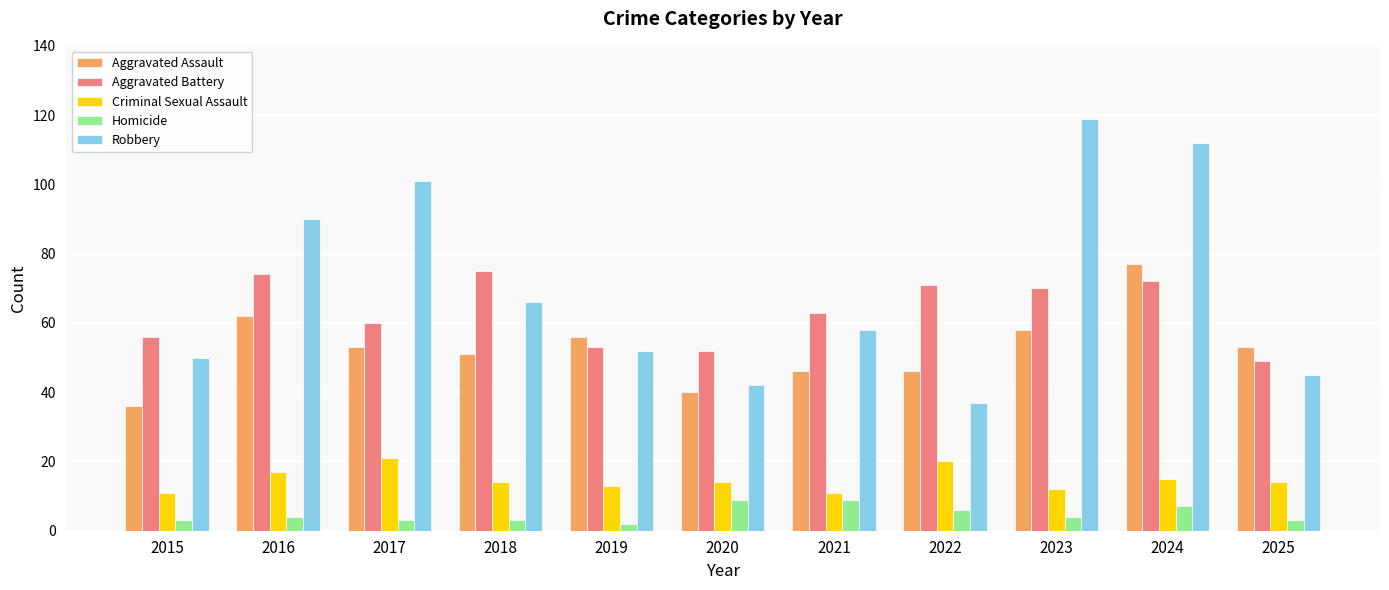

Which series changed the most between 2020 and 2024?

Robbery